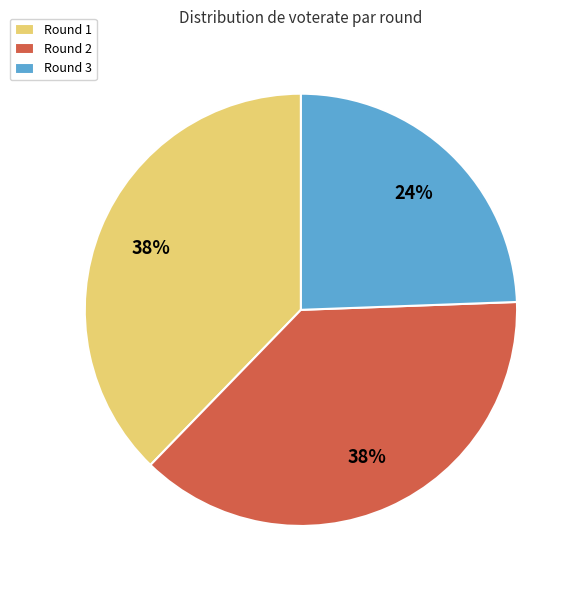

Is the sum of Round 2 and Round 1 greater than half?

Yes